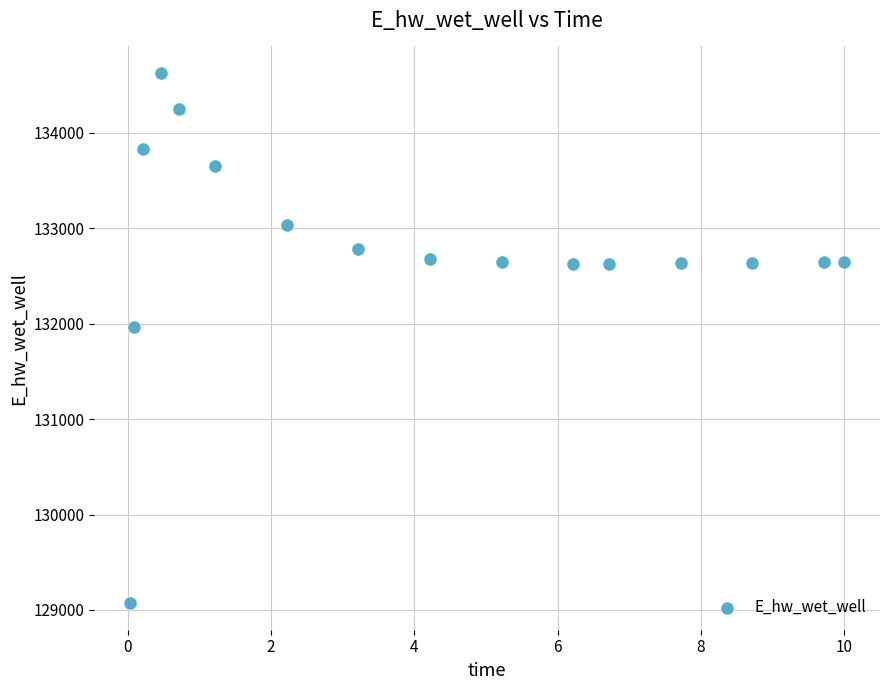

What Y value in the scatter plot is closest to 131849?

131970.0